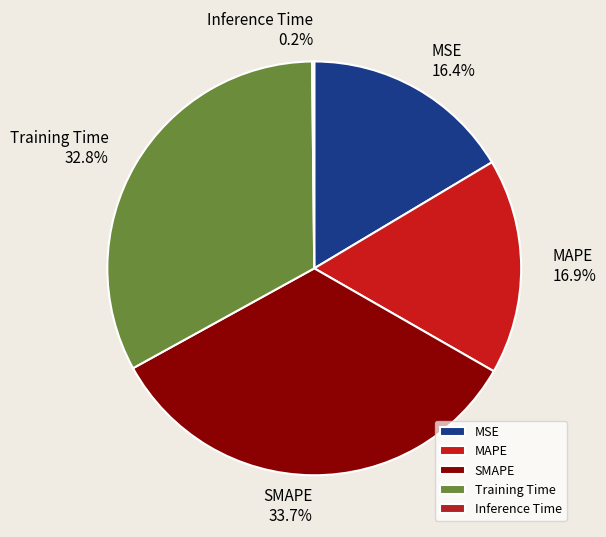

What is the largest slice in the pie chart?

SMAPE